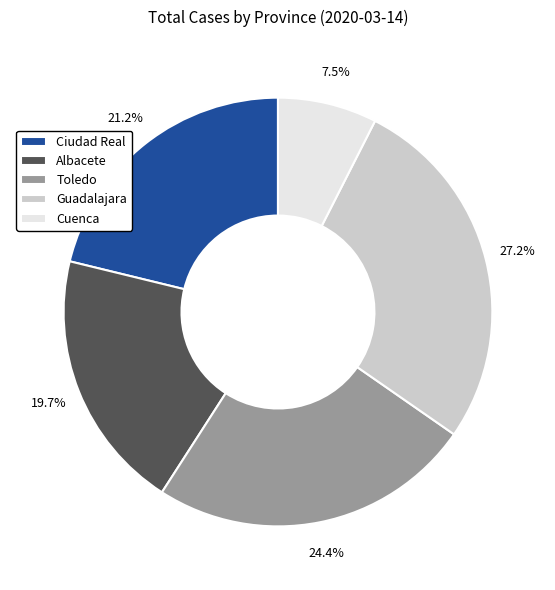

What is the total percentage of Toledo and Guadalajara?

51.6%